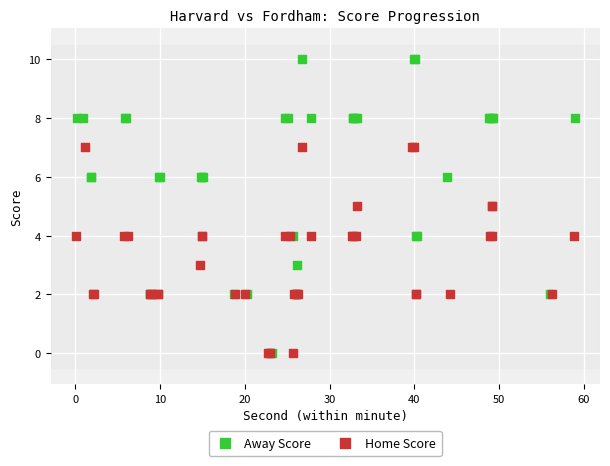

Which series contains the highest Y value?

Away Score